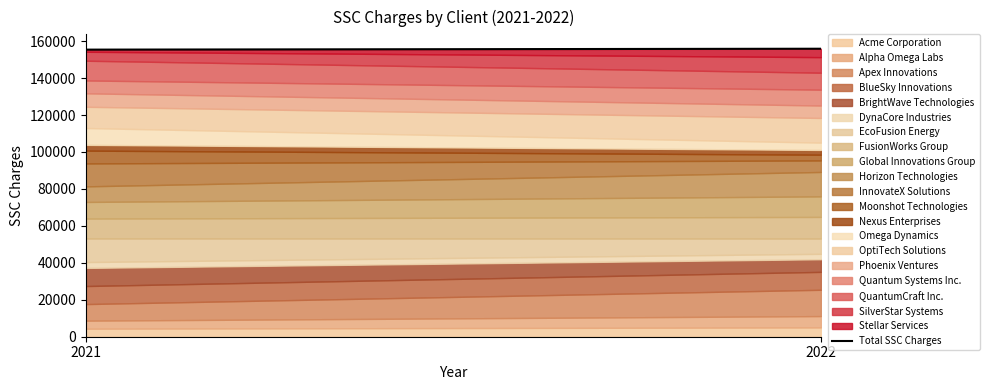

Does the chart display data point markers on the line(s)?

No